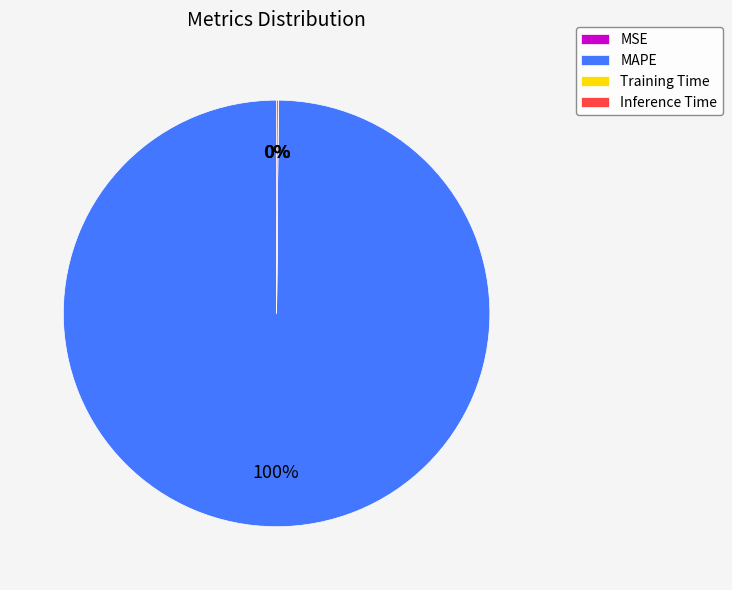

Which category accounts for the majority?

MAPE